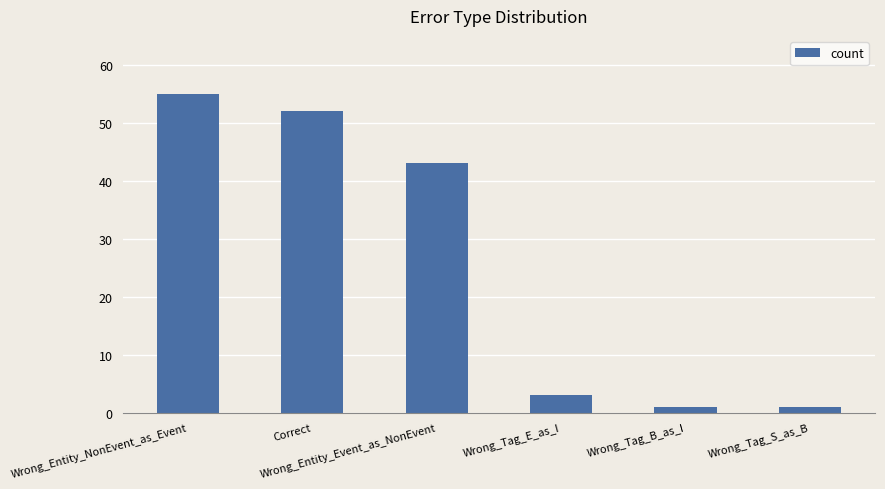

What is the change in value from Wrong_Tag_E_as_I to Wrong_Tag_B_as_I?

-2